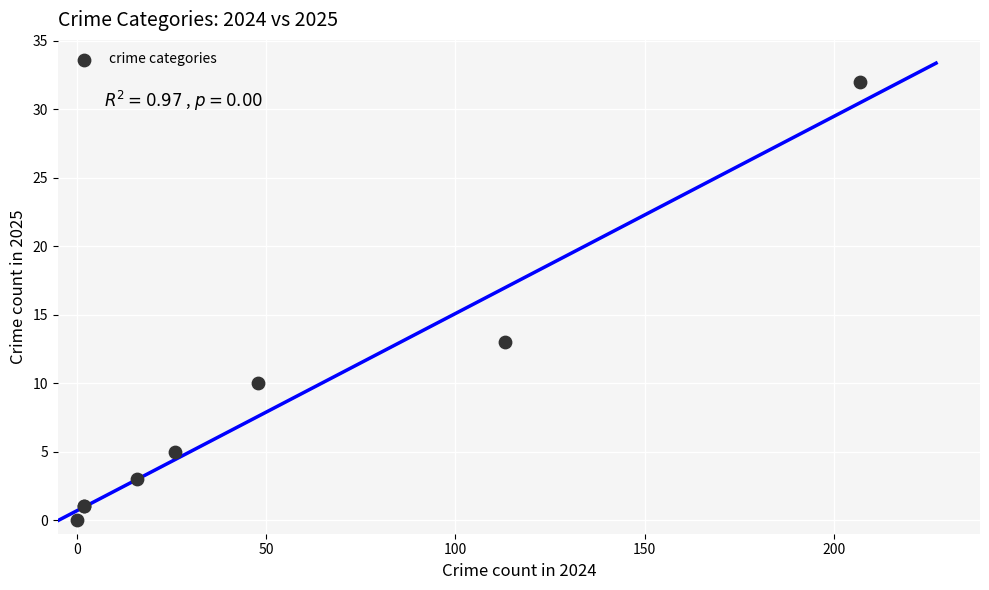

What Y value in the scatter plot is closest to 16?

13